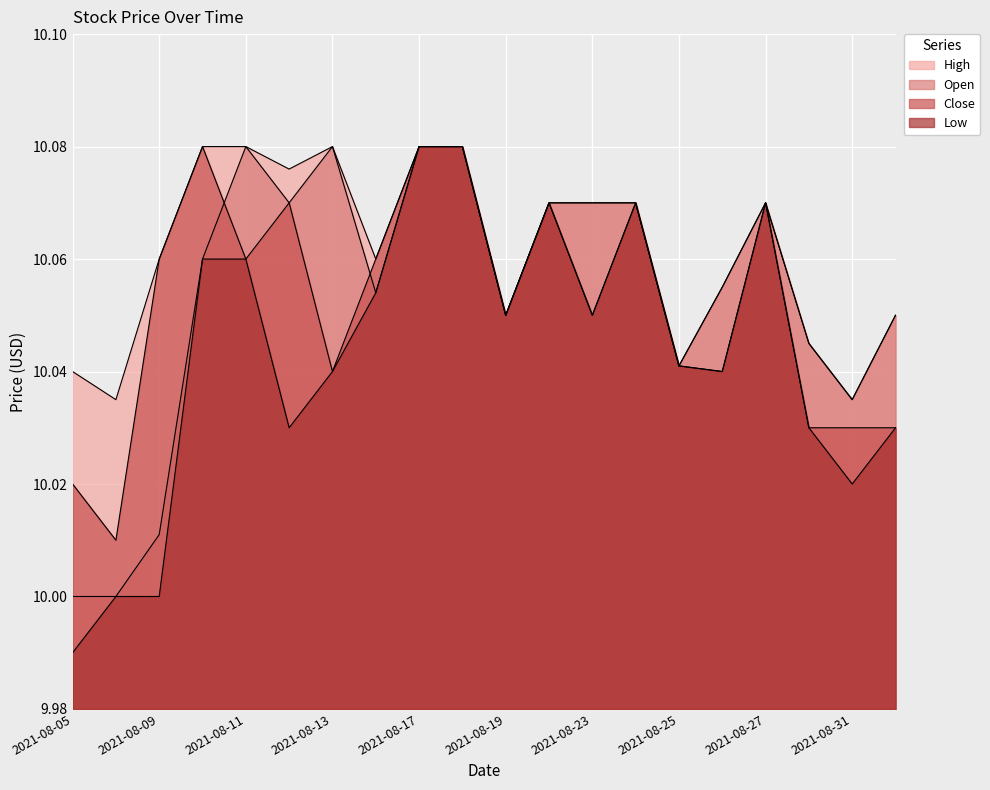

Where is Low nearest to the value 10?

2021-08-06